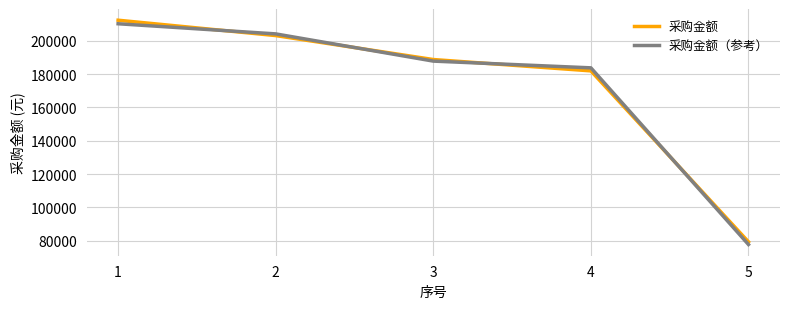

Between 1 and 4, which series saw the biggest shift?

采购金额